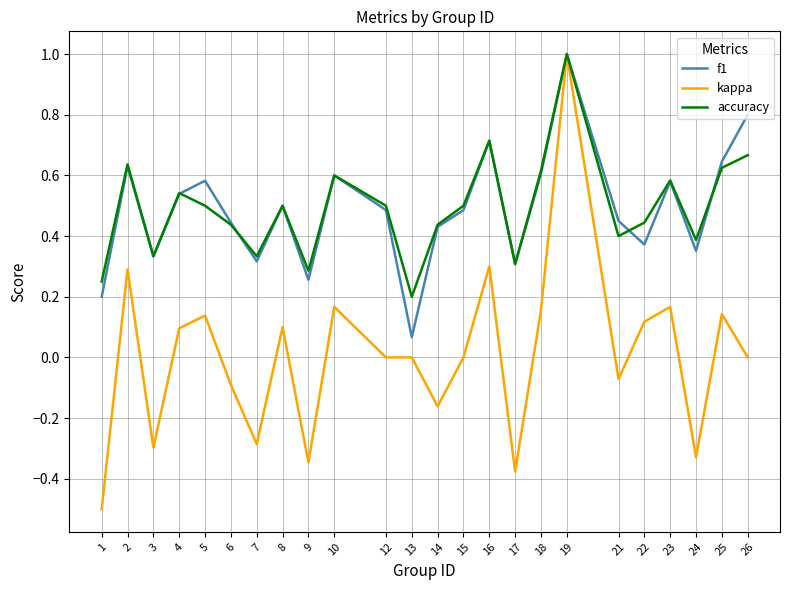

True or false: accuracy and f1 cross at least once.

True